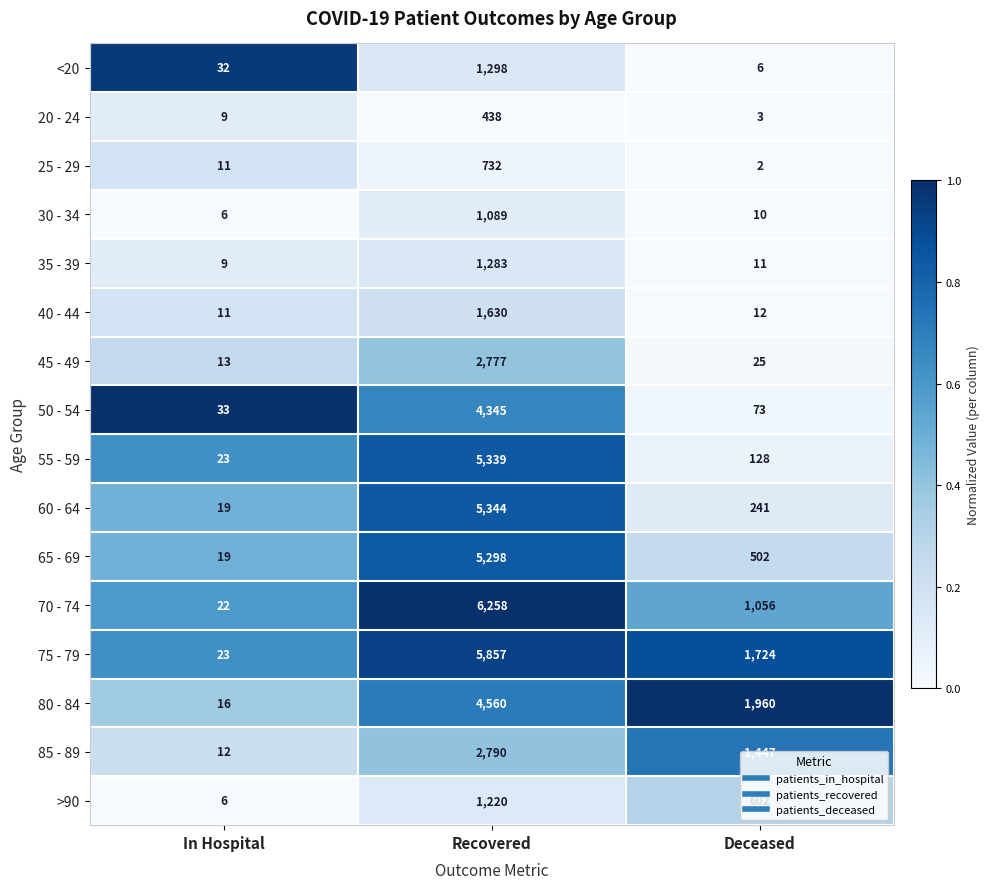

Which series has the largest total across all categories?

75 - 79